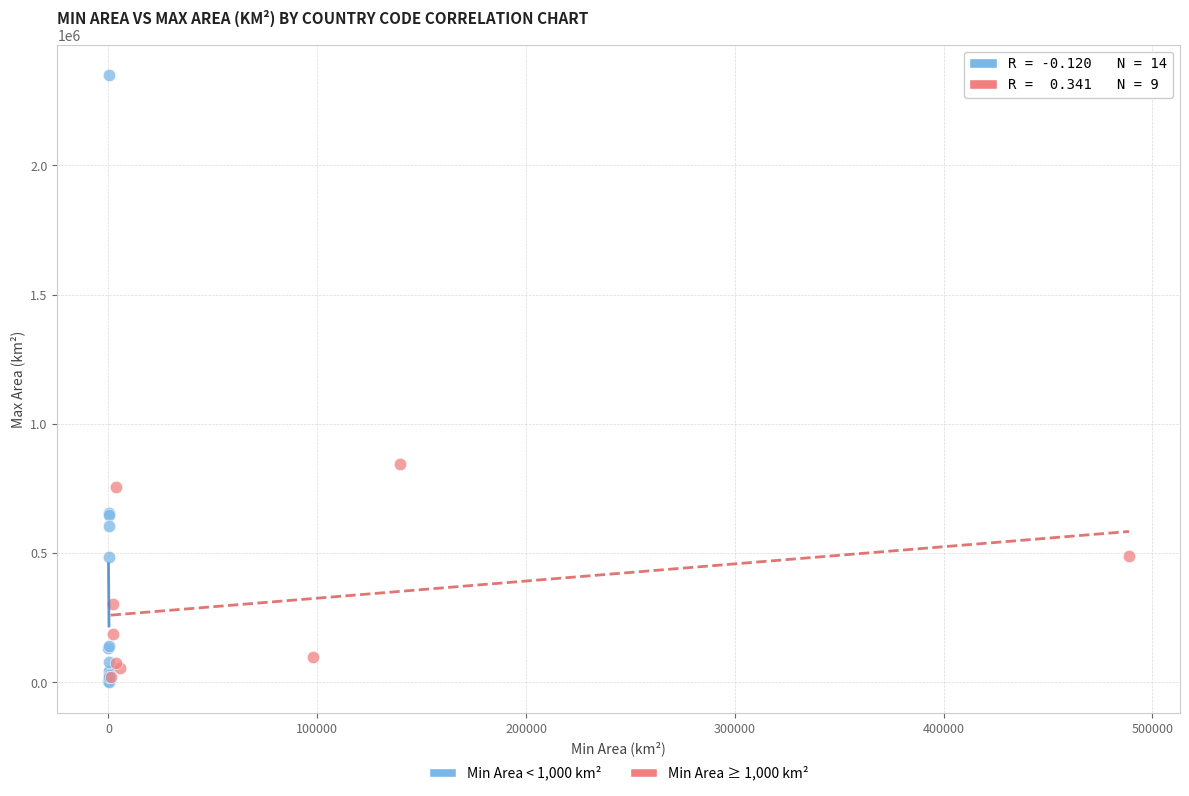

Which series reaches the maximum Y coordinate?

Min Area < 1,000 km²